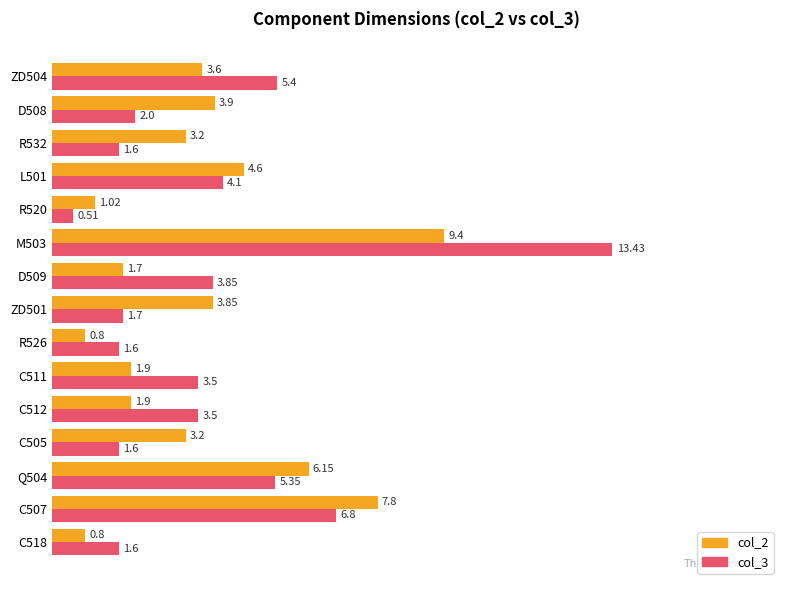

Which series has the largest total across all categories?

col_3